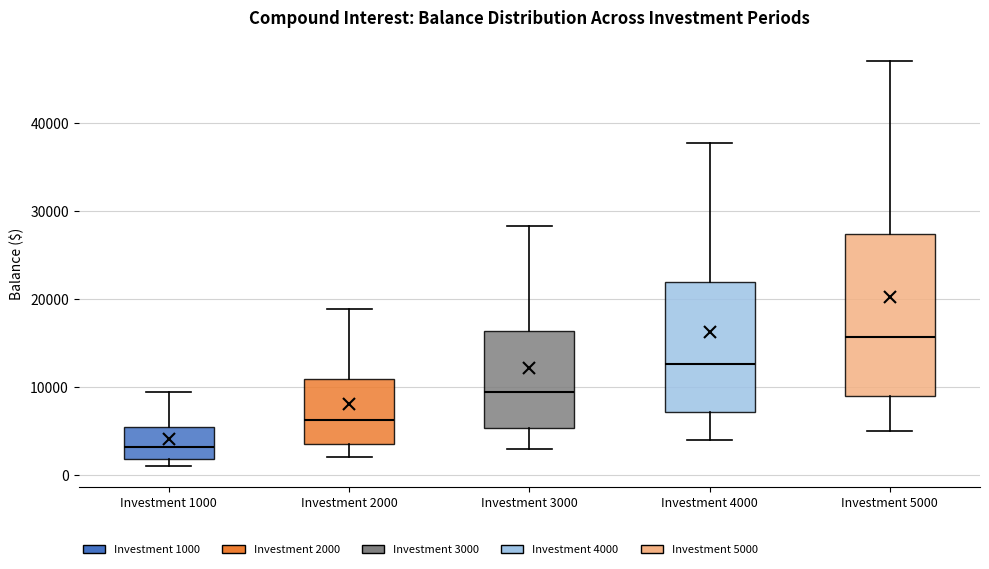

Where is the lower edge of the box for Investment 1000 on the y-axis? The values are not printed on the chart, so give them approximately, as read against the axis.

2000